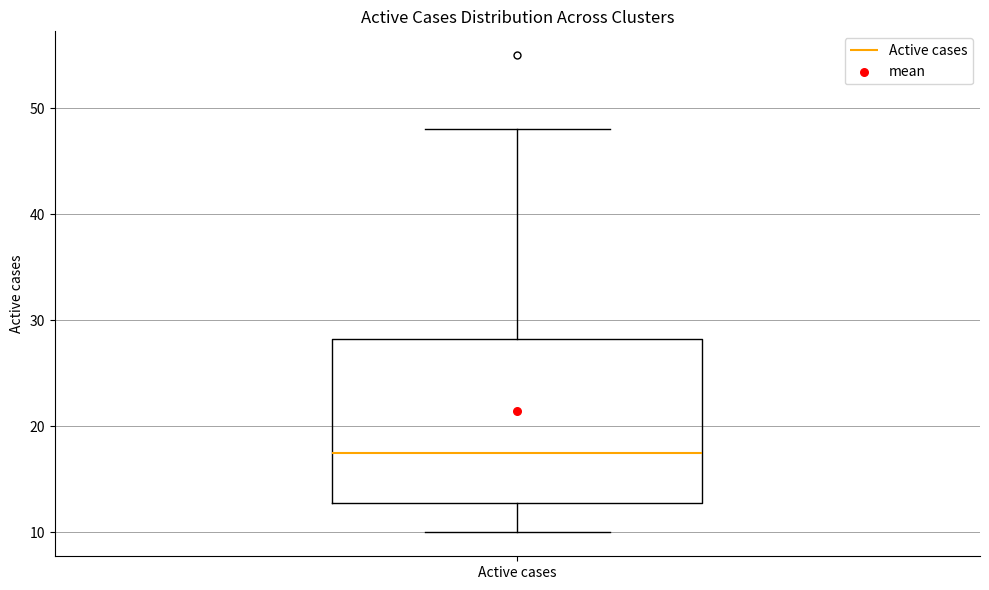

Transcribe this box plot: give where the median line is, the range the box spans, and where the two whiskers end, as read against the y-axis. The values are not printed on the chart, so give them approximately, as read against the axis.

median 18, box 13 to 28, whiskers 10 to 48